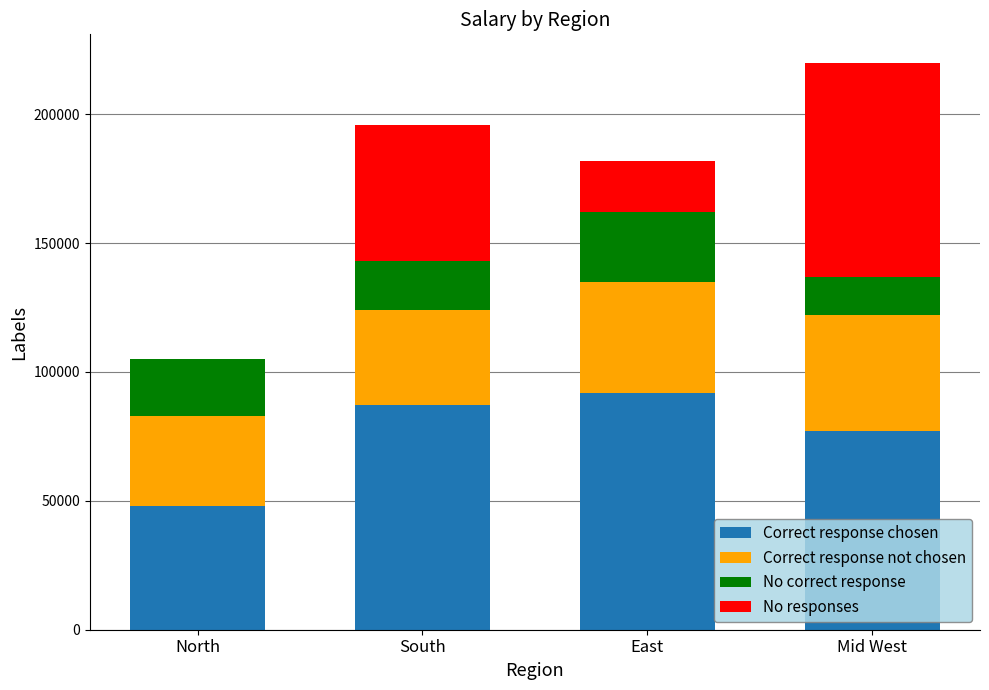

Are the bars grouped side by side (vs. stacked)?

No